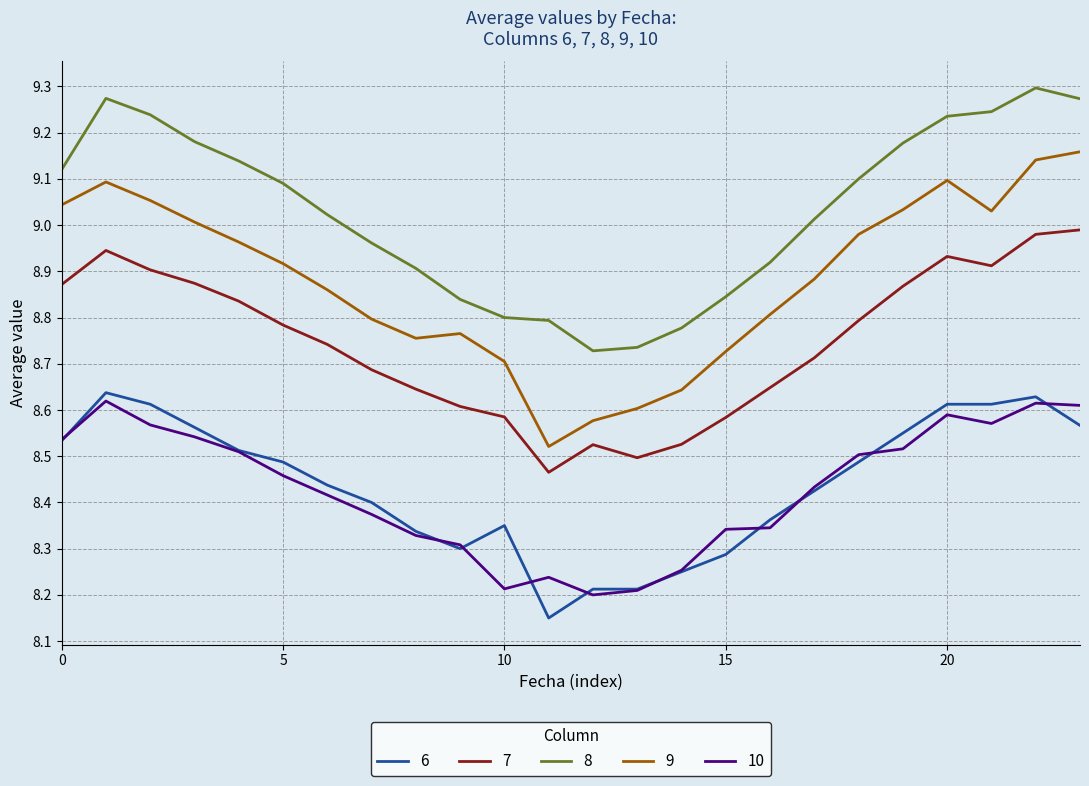

True or false: 8 and 9 intersect in this chart.

False